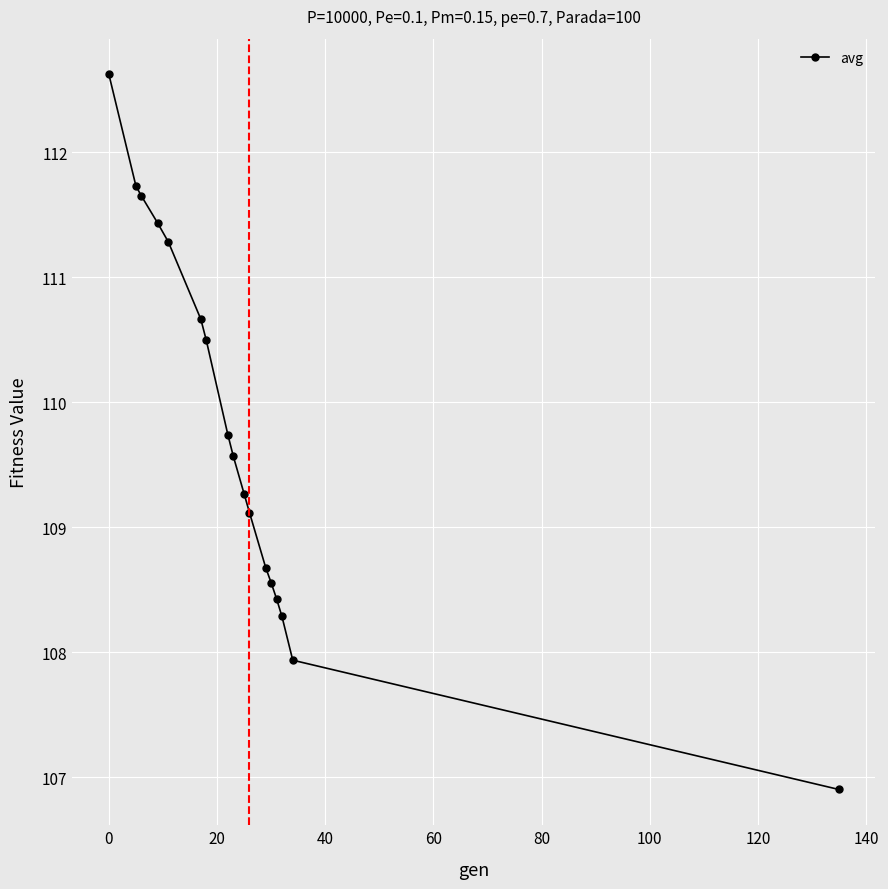

What is the smallest value displayed?

106.9